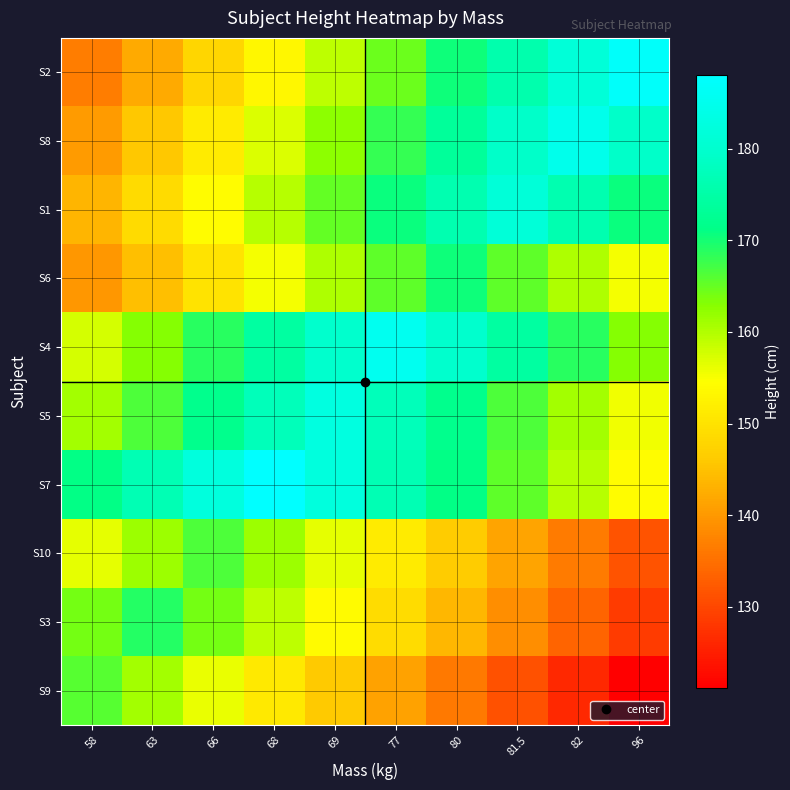

Reading left to right, extract all data points from this chart.

S9: 58=166.0	63=161.0	66=156.0	68=151.1	69=146.1	77=141.1	80=136.1	81.5=131.1	82=126.2	96=121.2
S3: 58=164.1	63=169.2	66=164.1	68=159.0	69=154.0	77=148.9	80=143.8	81.5=138.7	82=133.7	96=128.6
S10: 58=156.4	63=161.4	66=166.4	68=161.4	69=156.4	77=151.4	80=146.4	81.5=141.4	82=136.4	96=131.5
S7: 58=171.1	63=176.7	66=182.4	68=188.0	69=182.4	77=176.7	80=171.1	81.5=165.4	82=159.8	96=154.2
S5: 58=161.0	63=166.5	66=172.0	68=177.5	69=183.0	77=177.5	80=172.0	81.5=166.5	82=161.0	96=155.5
S4: 58=157.6	63=163.2	66=168.7	68=174.3	69=179.8	77=185.4	80=179.8	81.5=174.3	82=168.7	96=163.2
S6: 58=139.8	63=144.9	66=150.0	68=155.2	69=160.3	77=165.4	80=170.5	81.5=165.4	82=160.3	96=155.2
S1: 58=143.4	63=148.8	66=154.3	68=159.7	69=165.2	77=170.6	80=176.1	81.5=181.5	82=176.1	96=170.6
S8: 58=140.4	63=145.9	66=151.5	68=157.0	69=162.5	77=168.1	80=173.6	81.5=179.2	82=184.7	96=179.2
S2: 58=136.7	63=142.3	66=147.9	68=153.5	69=159.1	77=164.7	80=170.4	81.5=176.0	82=181.6	96=187.2